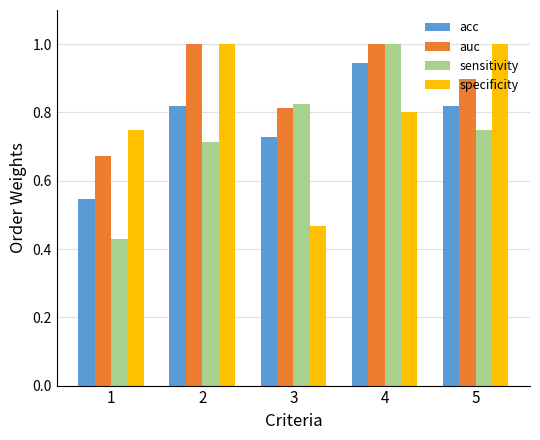

What is the difference between the highest and lowest values at 2?

0.3